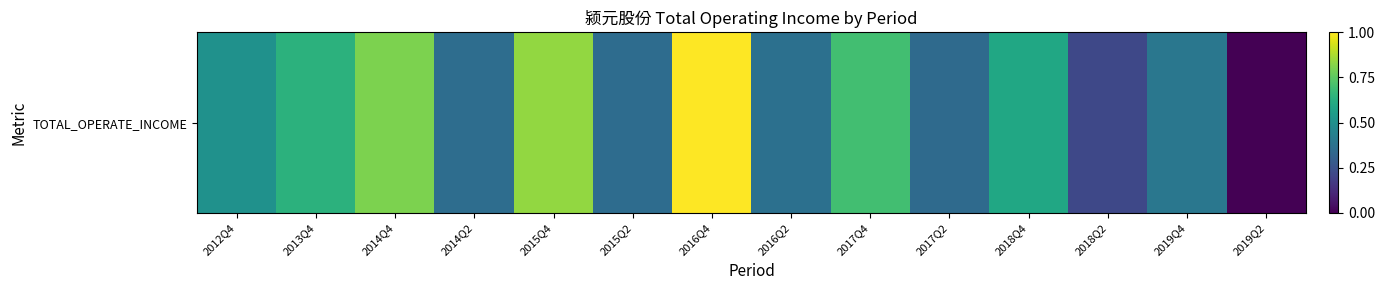

Which label corresponds to the smallest value in the chart?

2019Q2